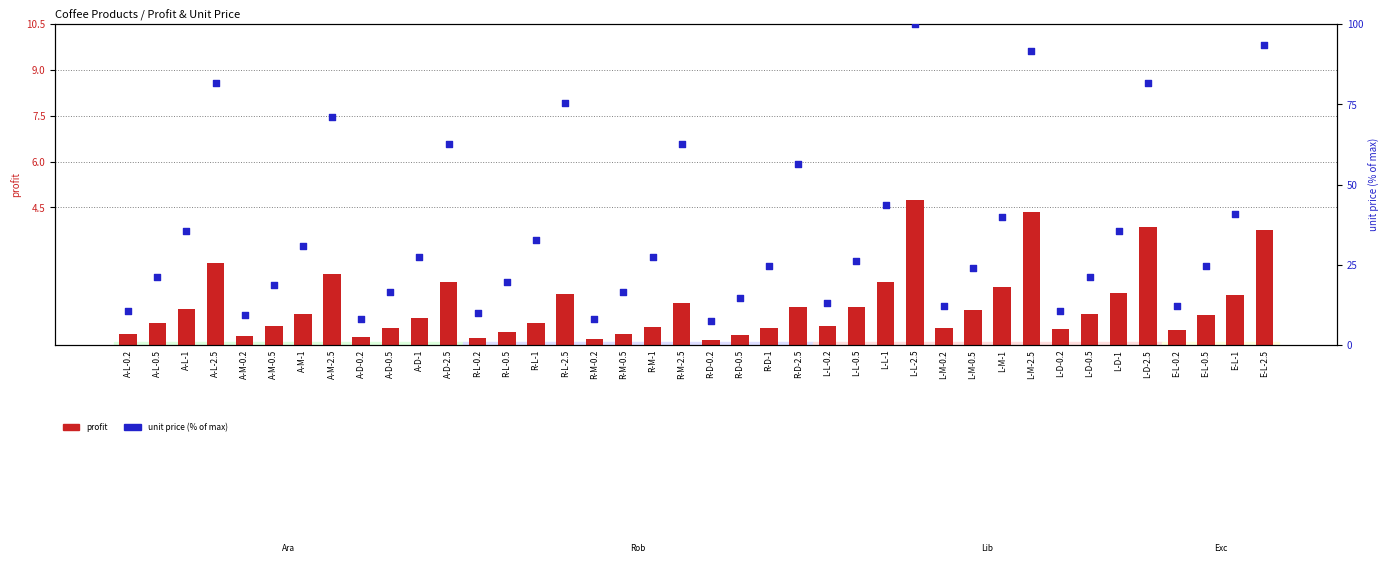

Which series has the largest total across all categories?

unit price (% of max)